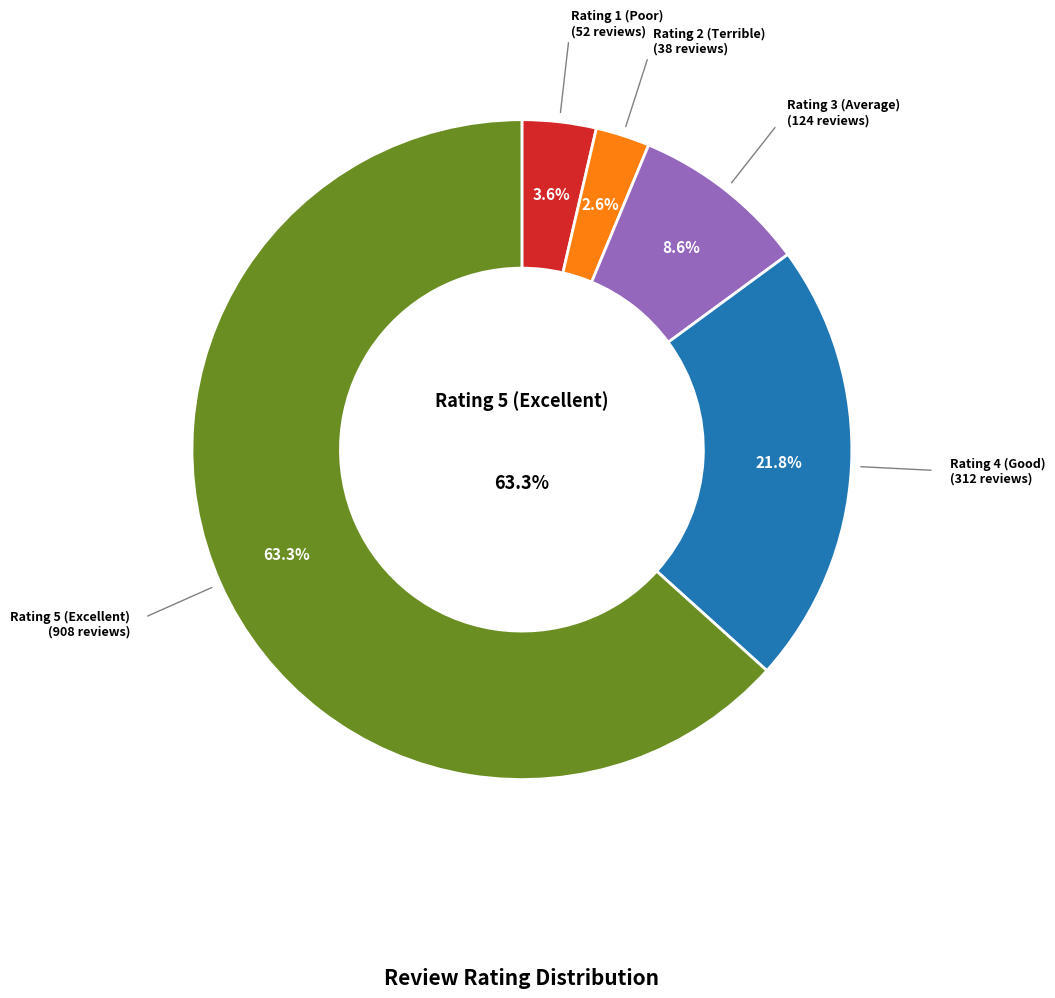

True or false: Rating 2 (Terrible) accounts for 3% of the total.

True